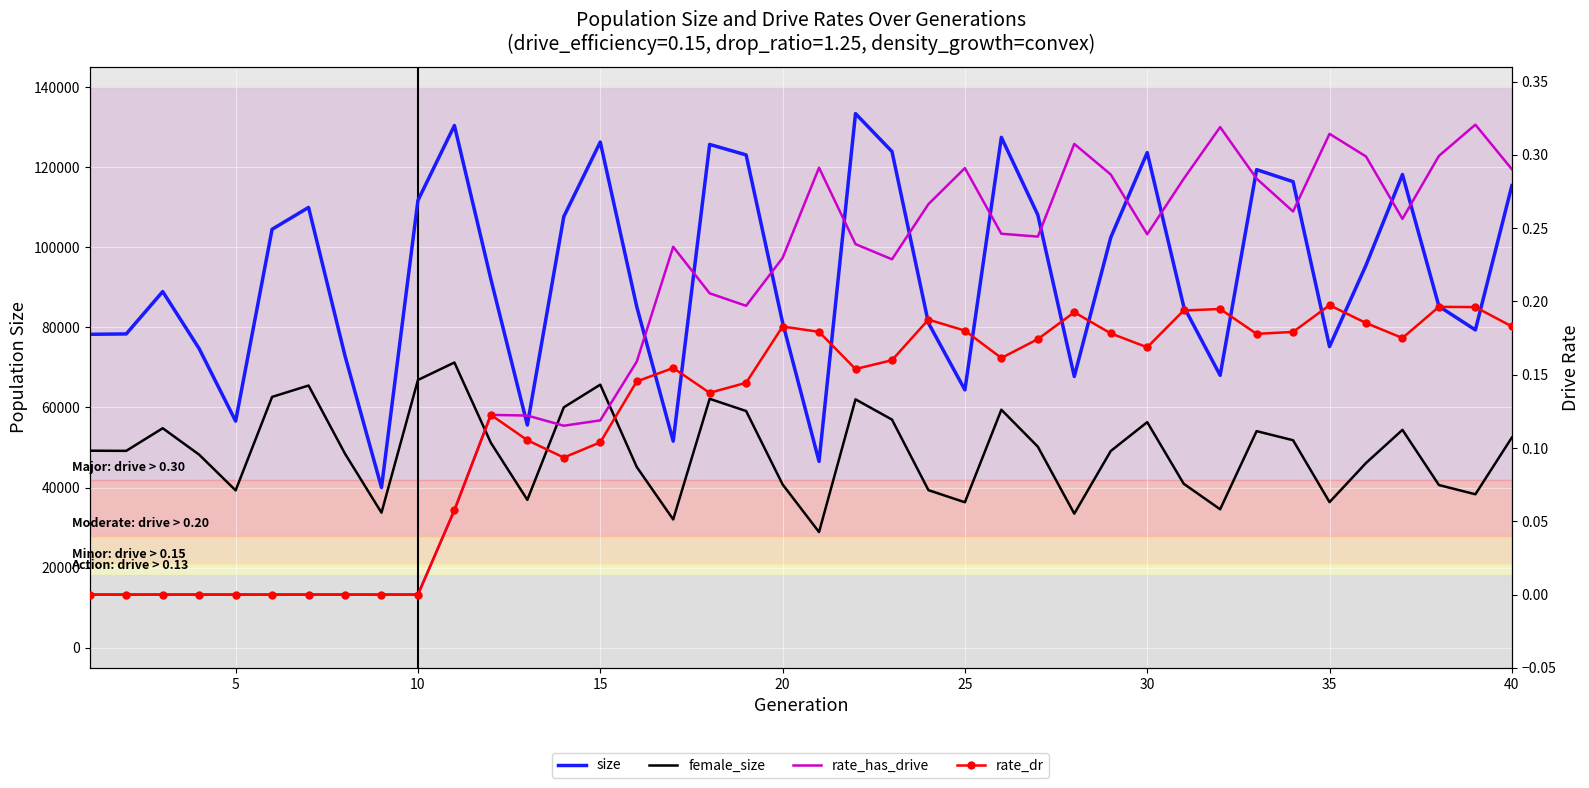

Is it true that rate_has_drive equals 0.0 at 10?

True